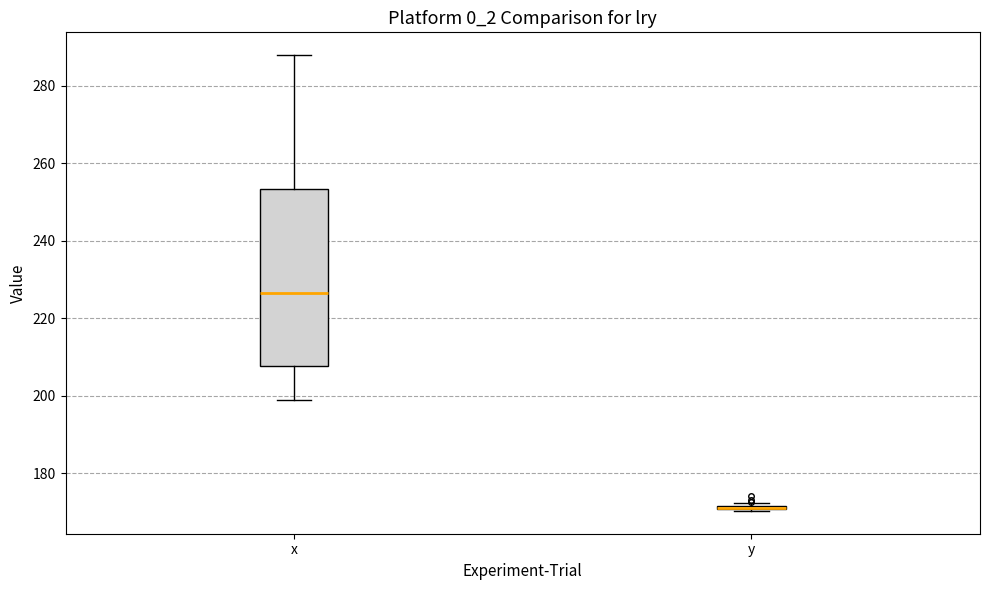

Reading left to right, read every box against the y-axis: the position of its median line, the range the box covers, and the ends of its whiskers. The values are not printed on the chart, so give them approximately, as read against the axis.

x: median 226, box 208 to 254, whiskers 198 to 288
y: box collapsed to a line at 170, whiskers 170 to 172